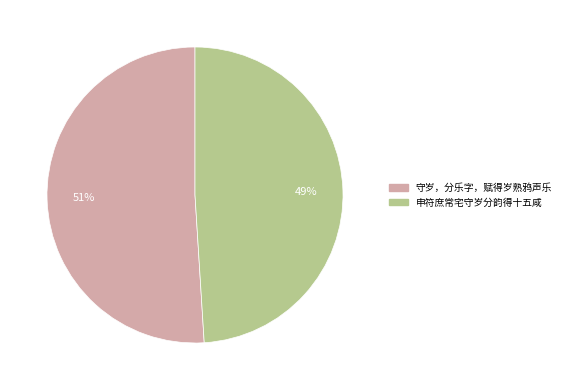

How many slices are in this pie chart?

2